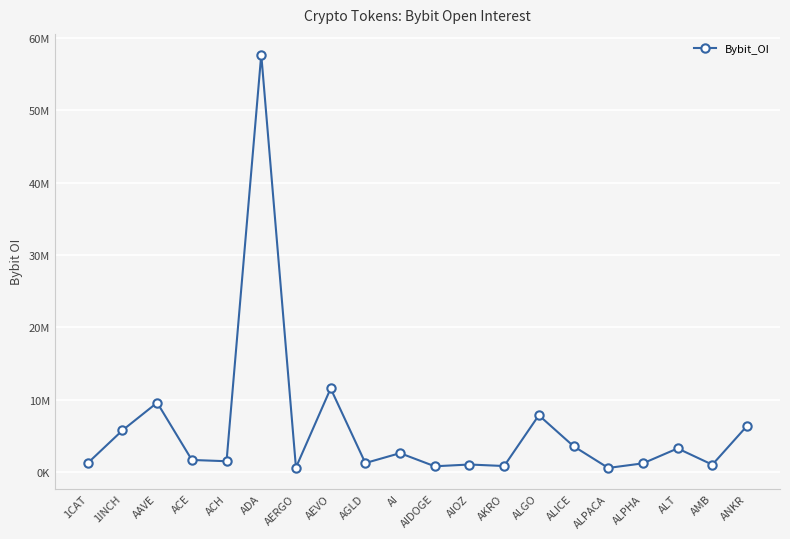

Read the value at AIDOGE, to the nearest 100.

809600